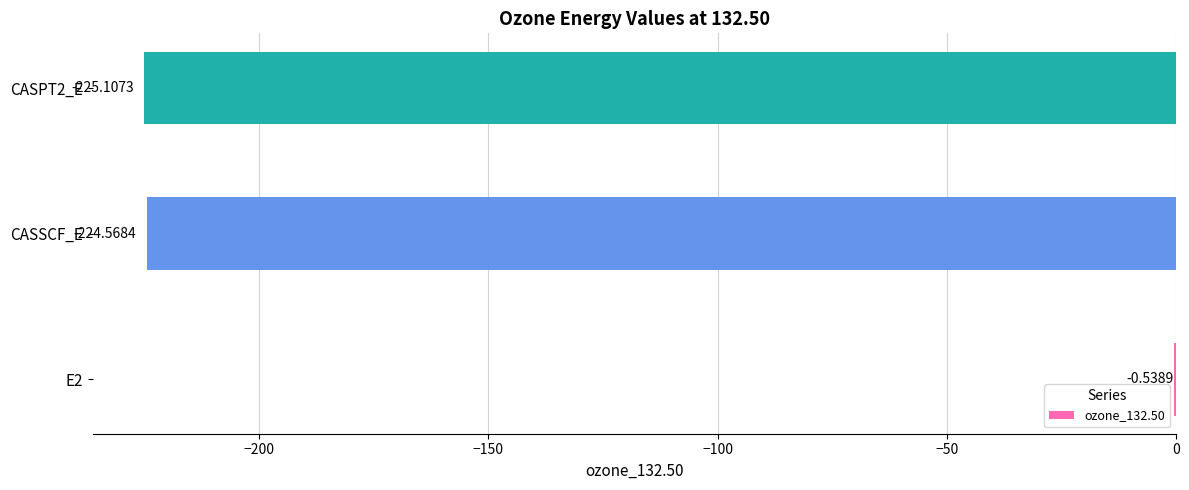

What is the sum of all values?

-450.2